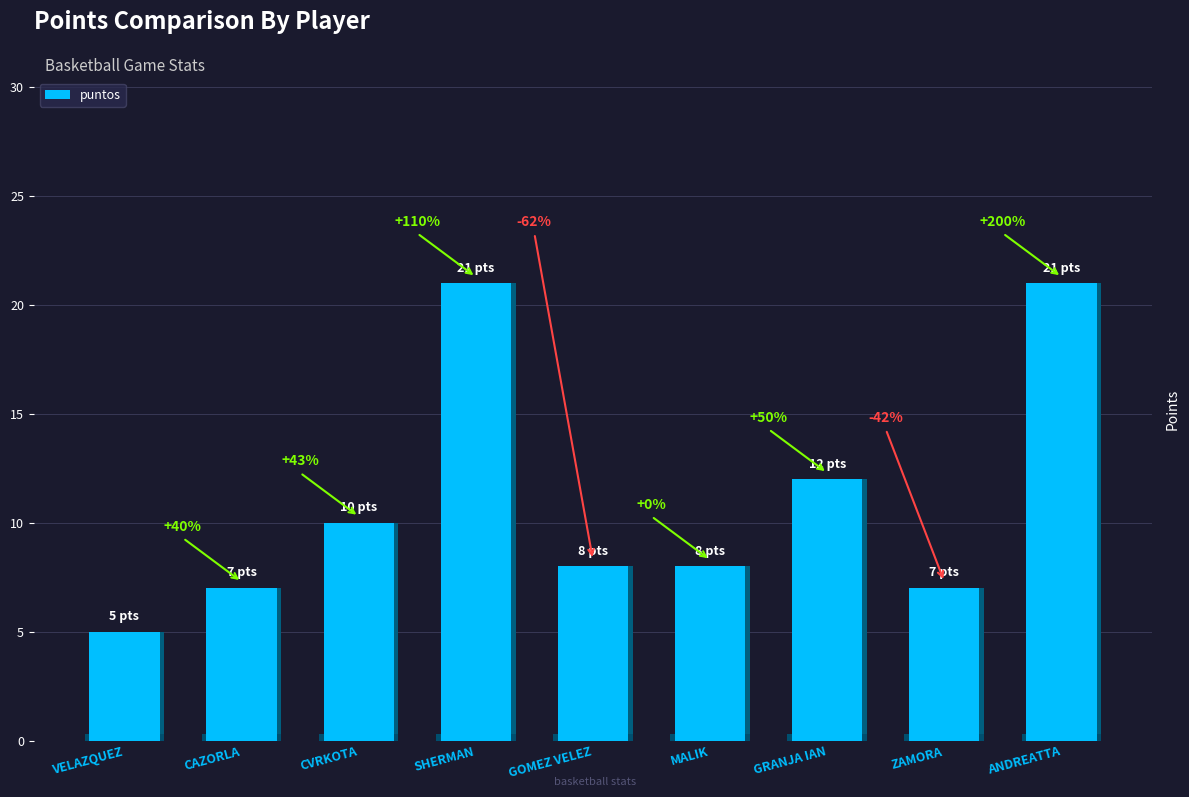

How many categories are shown in the chart?

9